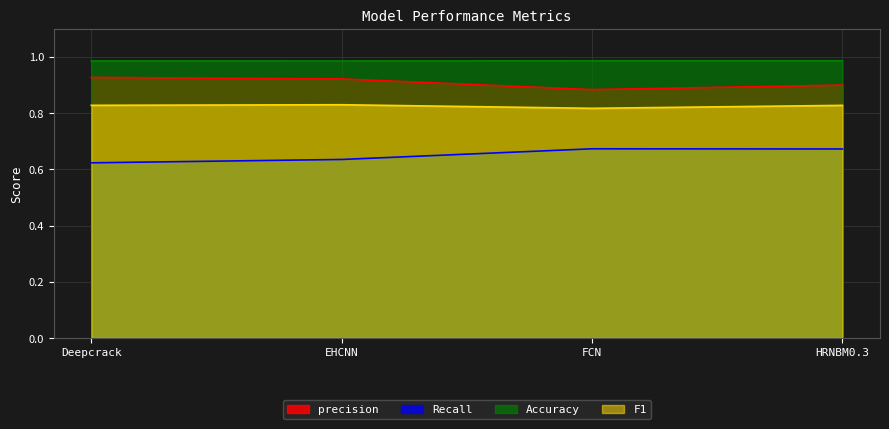

List the series in order of their overall mean, lowest first.

Recall, F1, precision, Accuracy